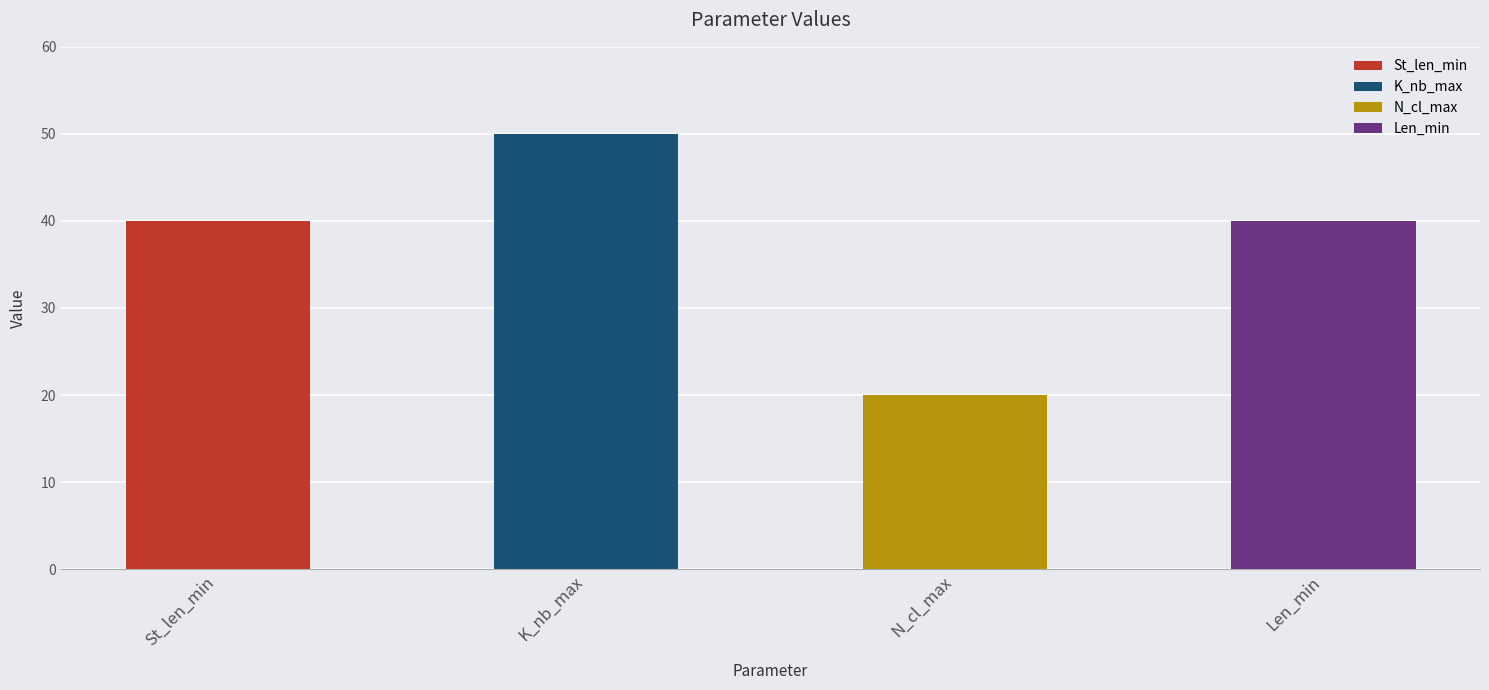

True or false: the data shows 63 at Len_min.

False